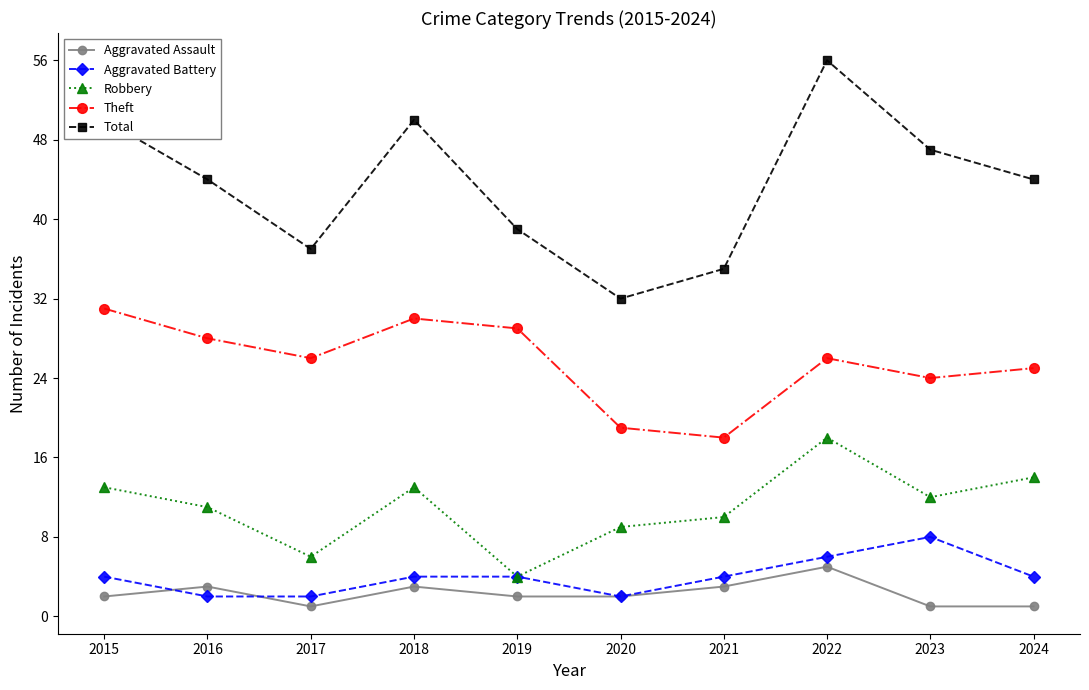

In Total, how many points are higher than both neighbors (excluding endpoints)?

2